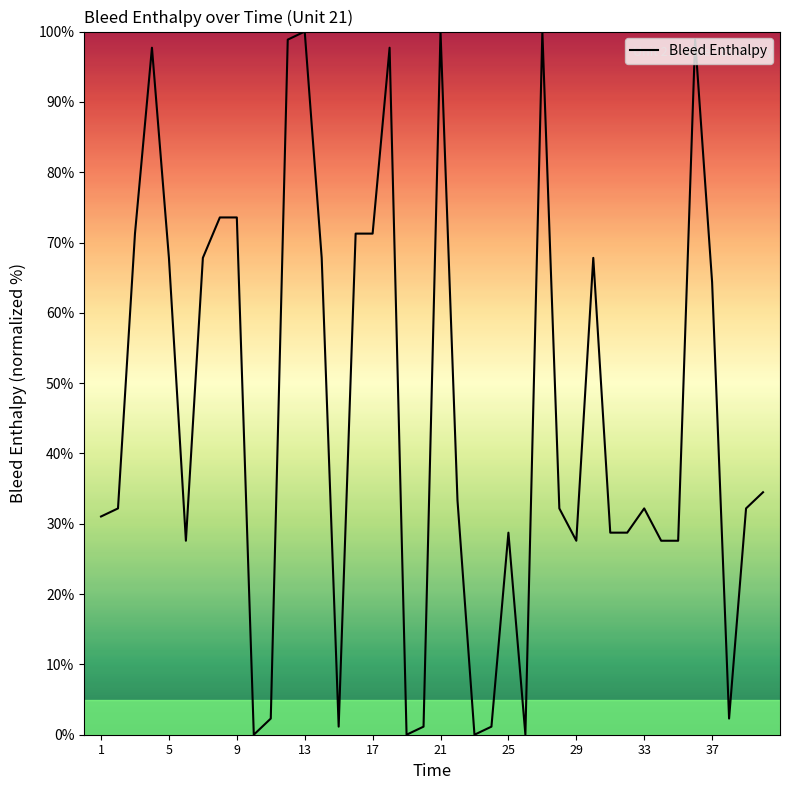

What is the greatest value displayed?

100.0